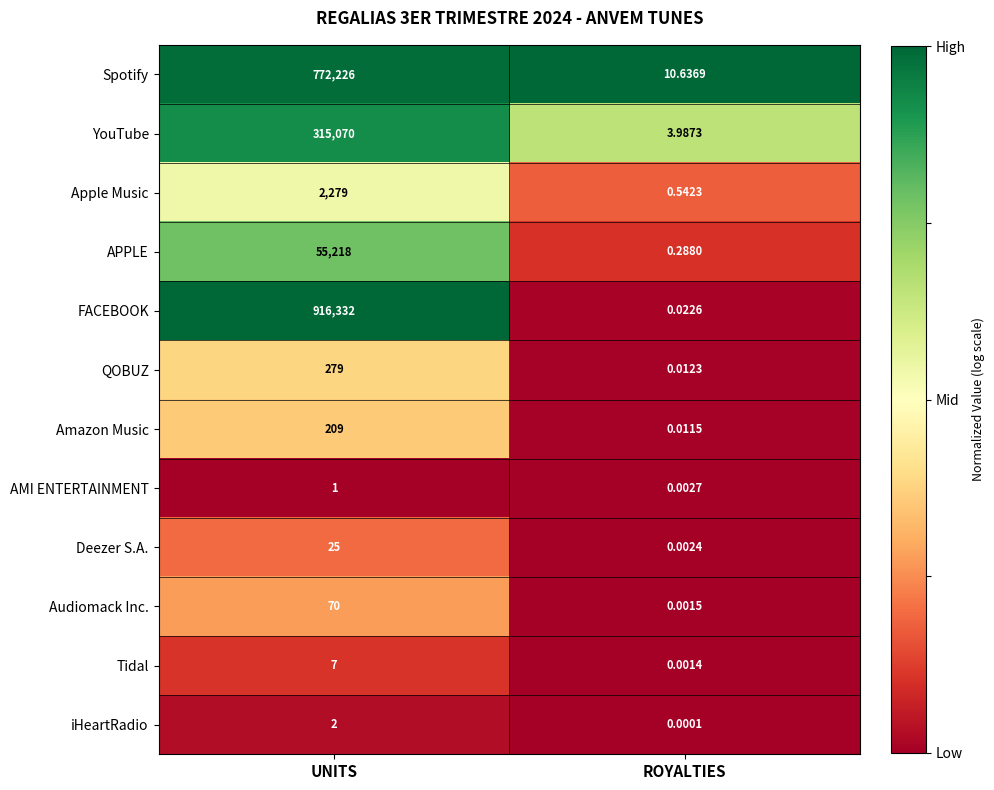

Where is Deezer S.A. nearest to the value 12?

ROYALTIES